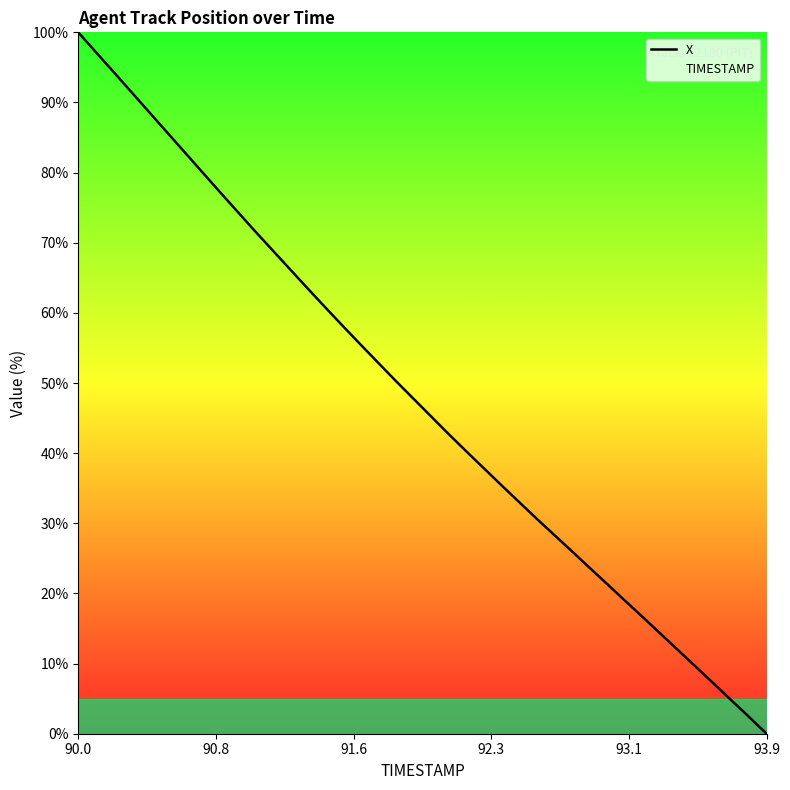

What is the highest value of the TIMESTAMP series?

100.0